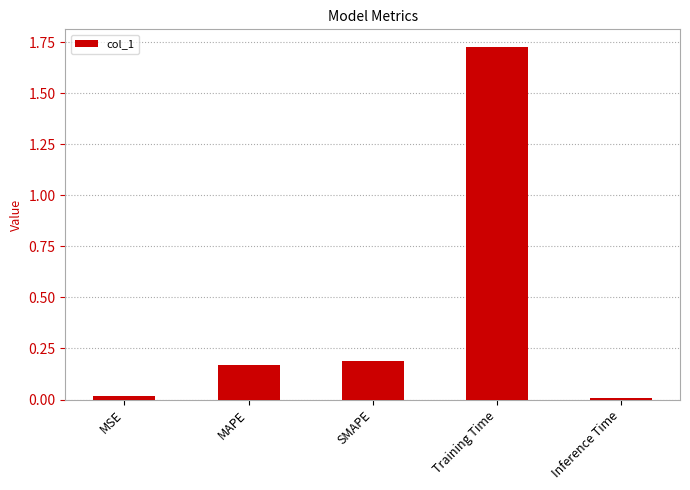

What is the average value?

0.4